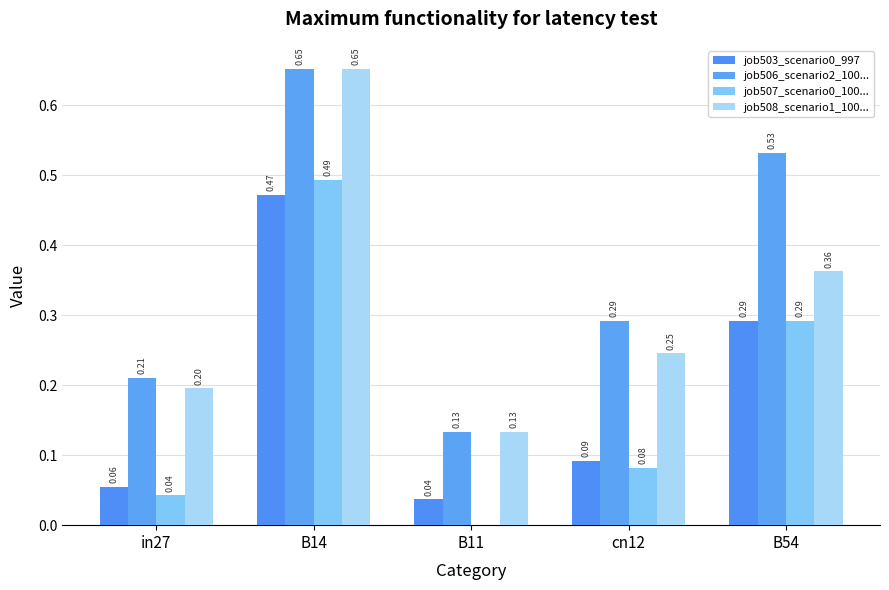

Reading right to left, list all the values displayed in this chart.

job503_scenario0_997: B54=0.3	cn12=0.1	B11=0.0	B14=0.5	in27=0.1
job506_scenario2_1001: B54=0.5	cn12=0.3	B11=0.1	B14=0.7	in27=0.2
job507_scenario0_1002: B54=0.3	cn12=0.1	B11=0.0	B14=0.5	in27=0.0
job508_scenario1_1003: B54=0.4	cn12=0.2	B11=0.1	B14=0.7	in27=0.2